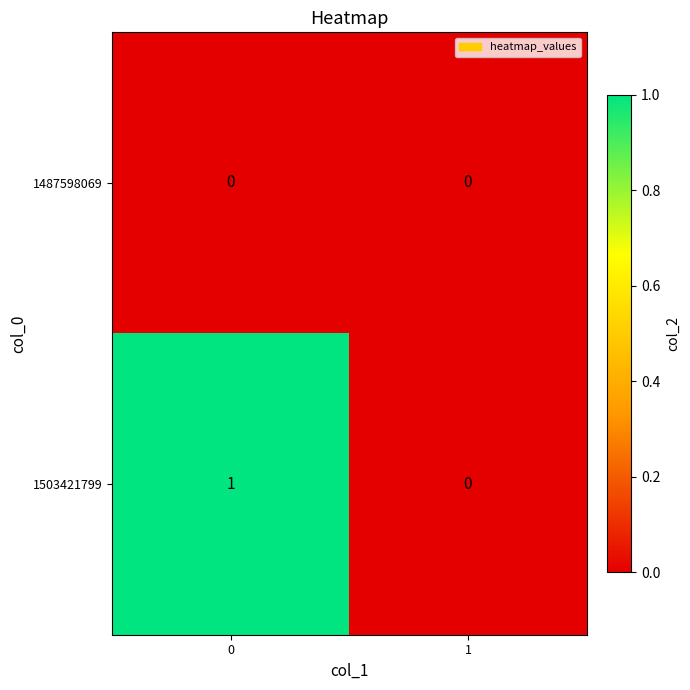

How many series are shown in this chart?

2